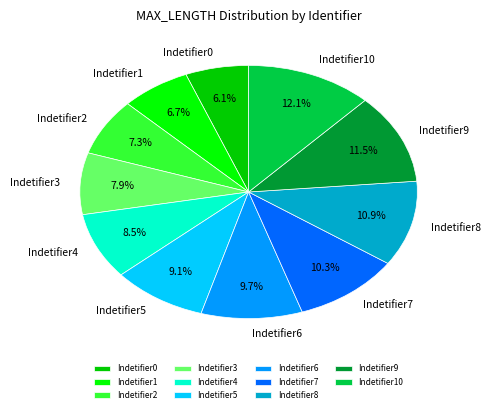

Is it true that Indetifier2 is 7% of the pie?

True